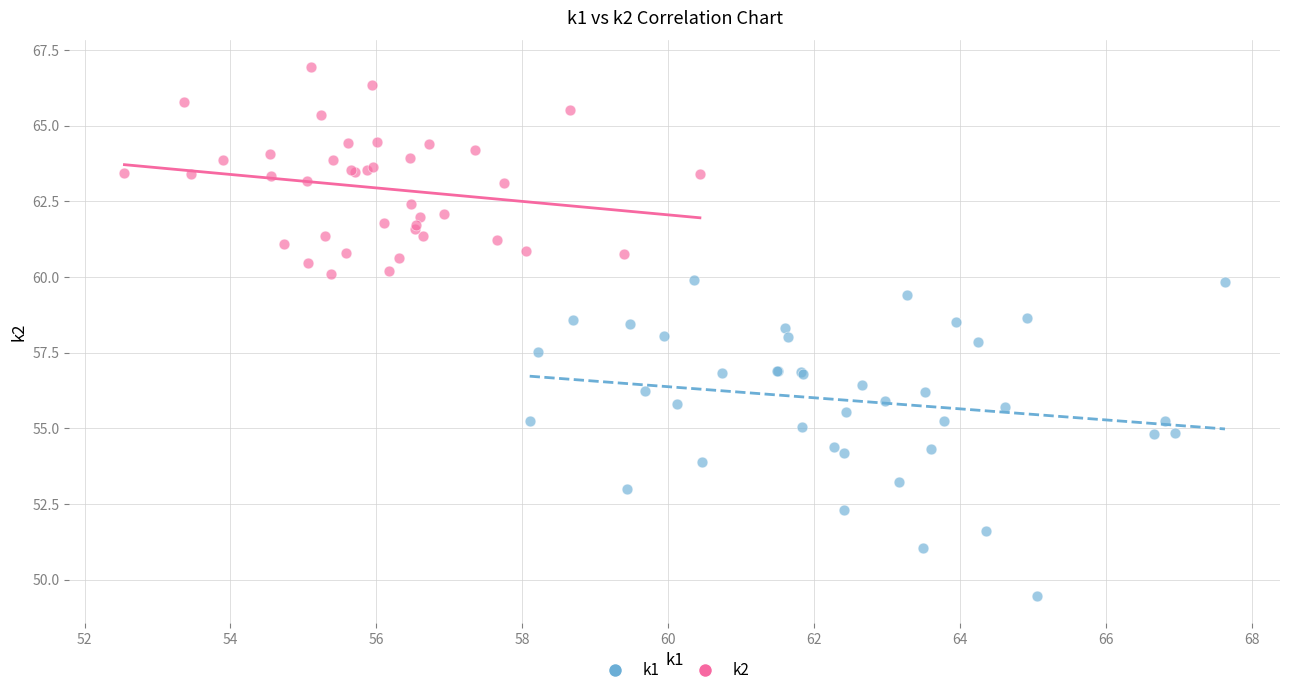

Which series has the widest spread of Y values?

k1